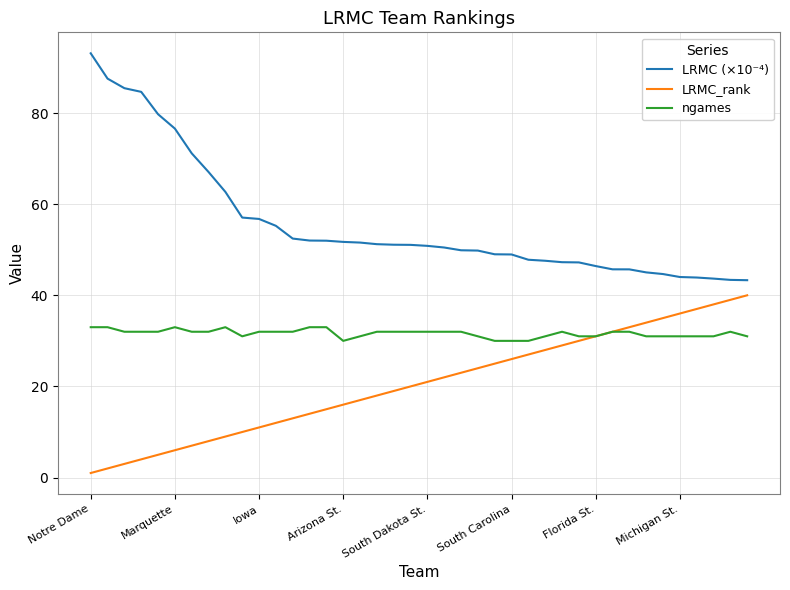

What is the difference between the maximum and minimum values in the LRMC (×10⁻⁴) series?

49.8